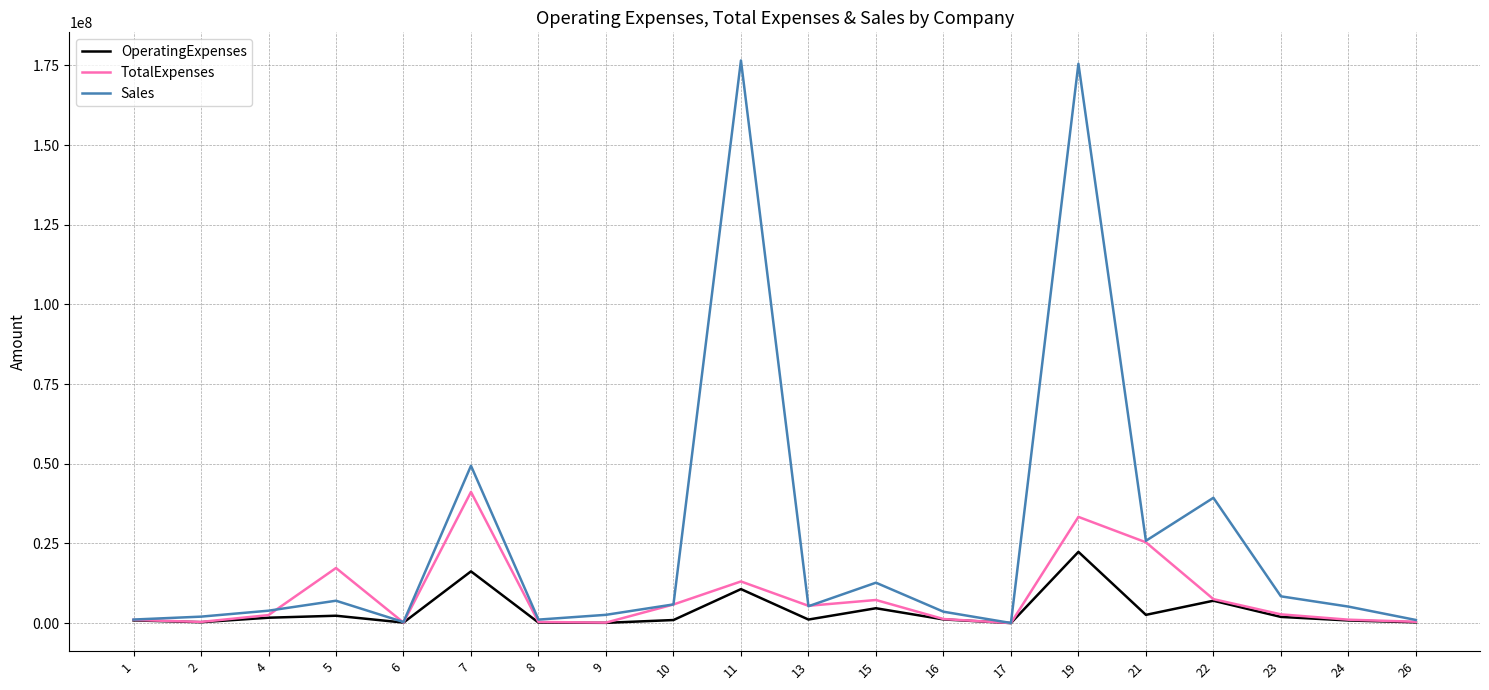

What is the minimum value shown in the chart?

22839